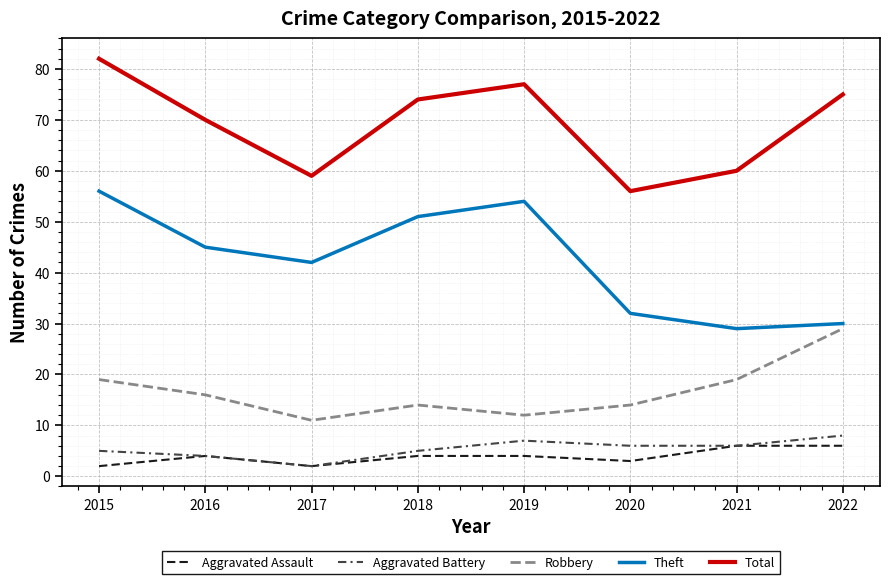

True or false: Theft and Total cross at least once.

False